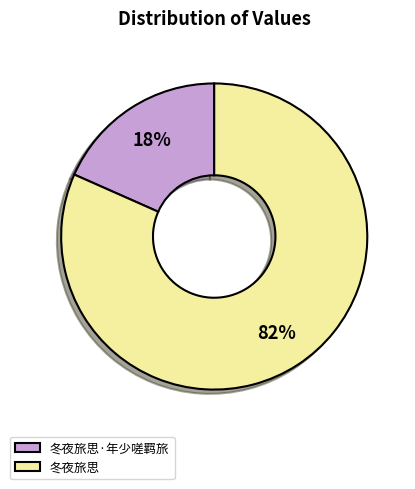

Between 冬夜旅思·年少嗟羁旅 and 冬夜旅思, which is larger?

冬夜旅思